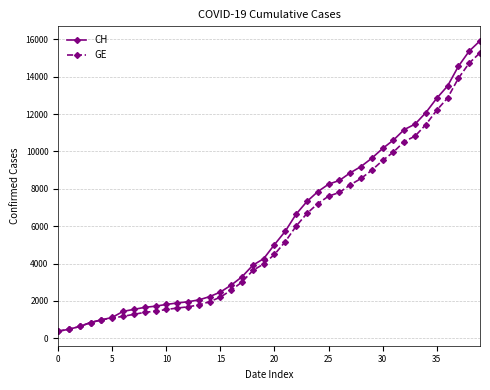

At how many categories does at least one series exceed 6406?

18